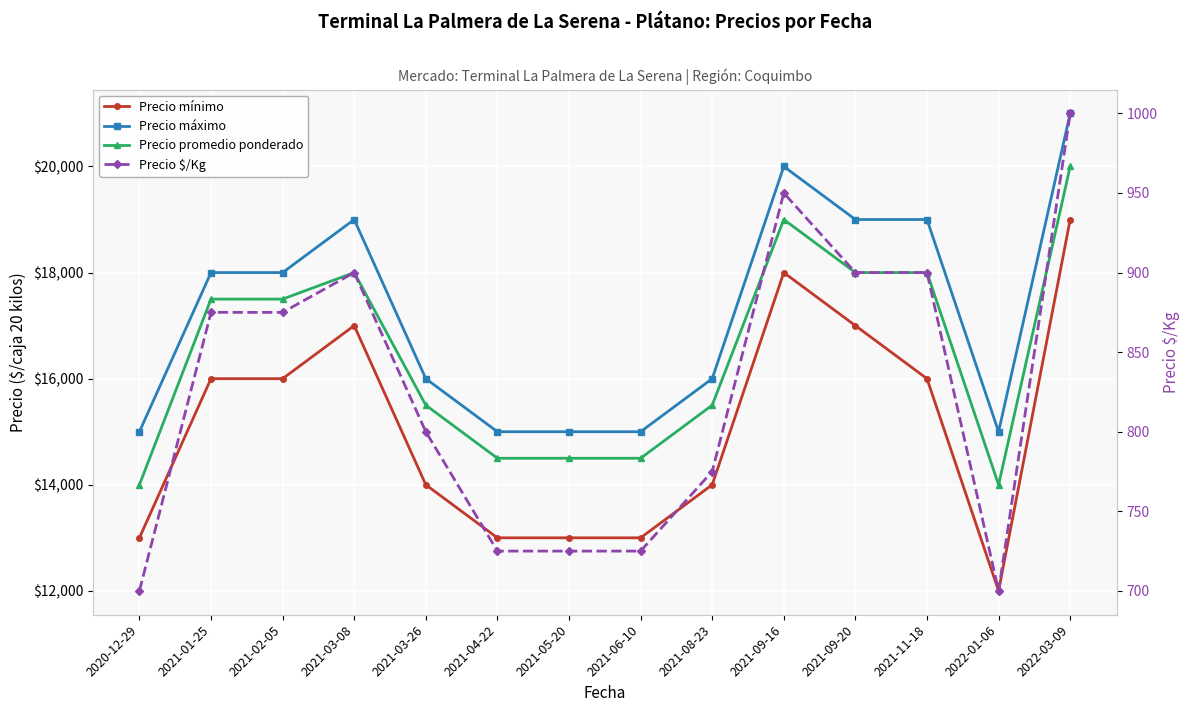

List the series in order of their peak value, lowest first.

Precio $/Kg, Precio mínimo, Precio promedio ponderado, Precio máximo